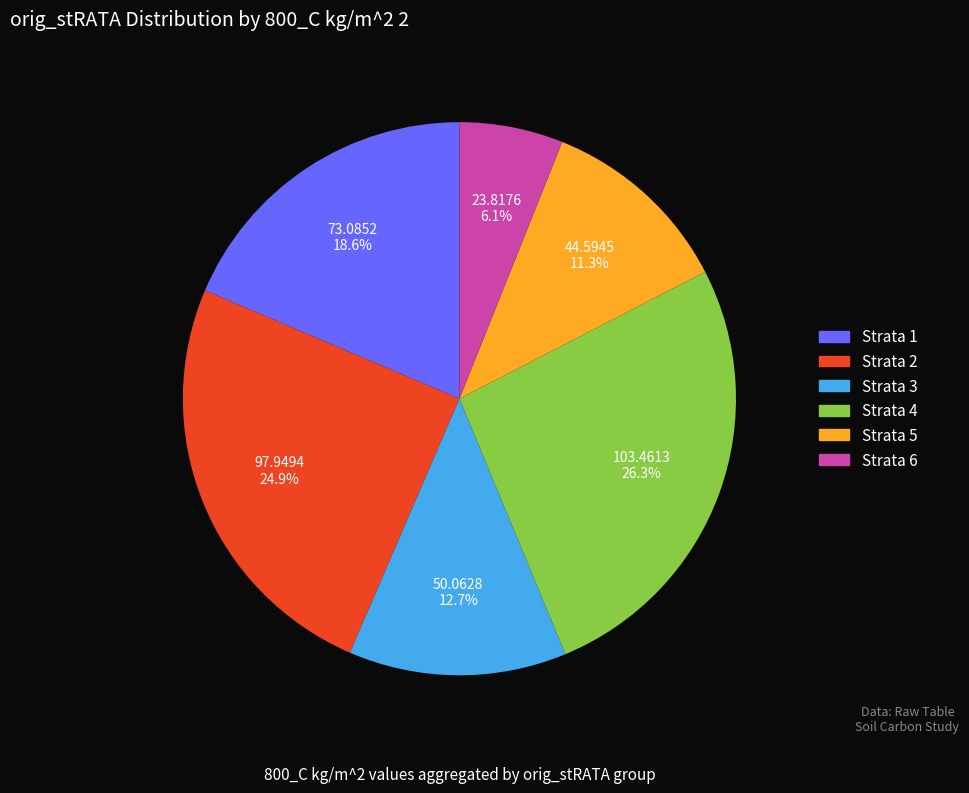

How many slices are in this pie chart?

6